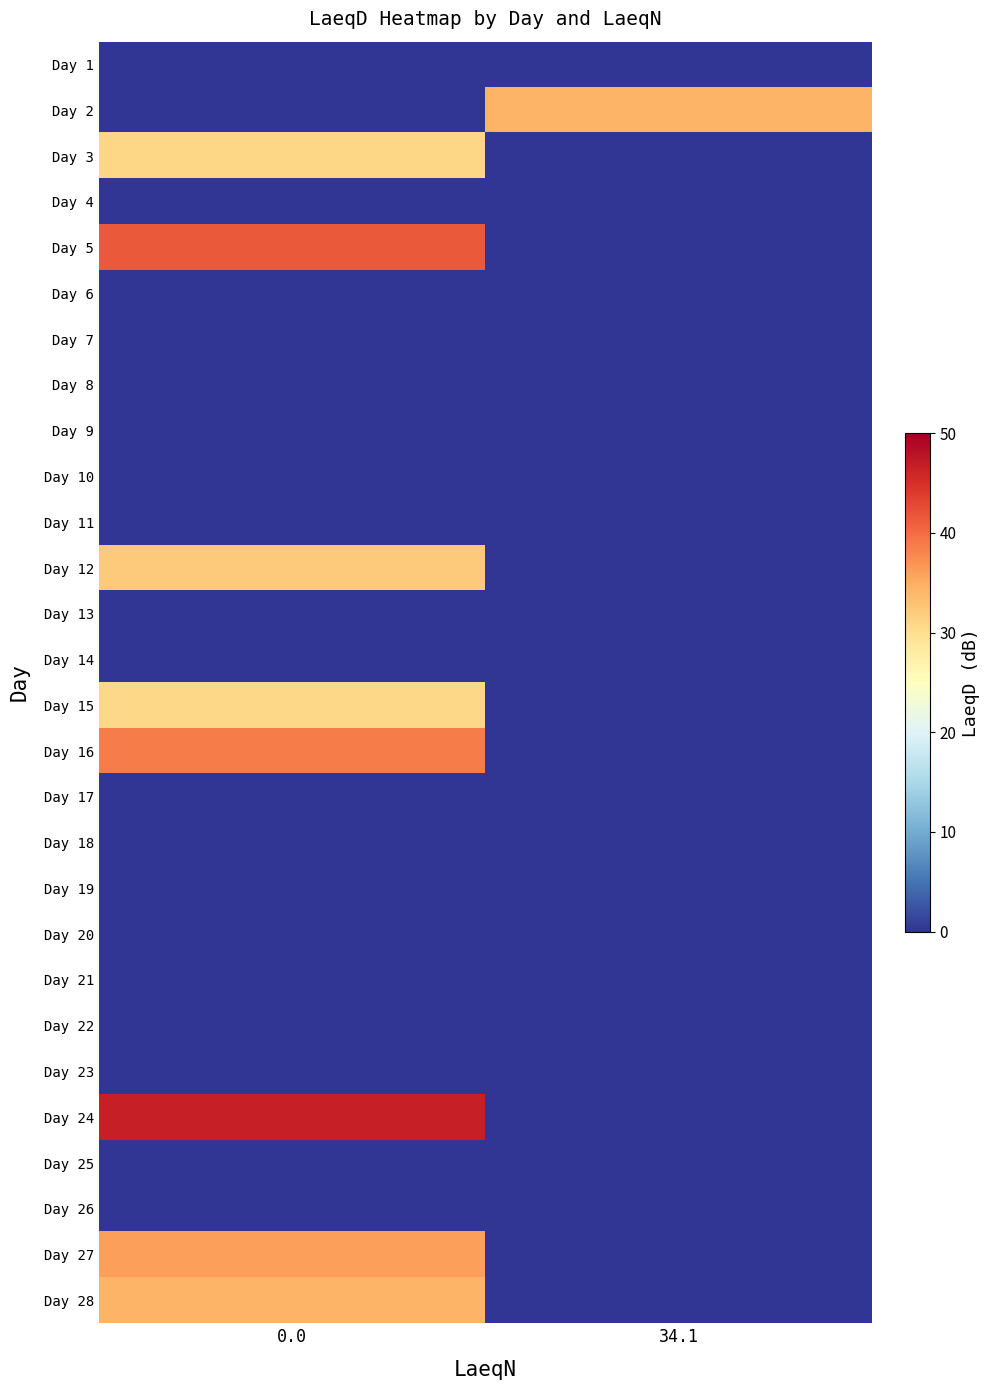

Rank the series by their maximum value, from highest to lowest.

Day 24, Day 5, Day 16, Day 27, Day 2, Day 28, Day 12, Day 3, Day 15, Day 1, Day 4, Day 6, Day 7, Day 8, Day 9, Day 10, Day 11, Day 13, Day 14, Day 17, Day 18, Day 19, Day 20, Day 21, Day 22, Day 23, Day 25, Day 26